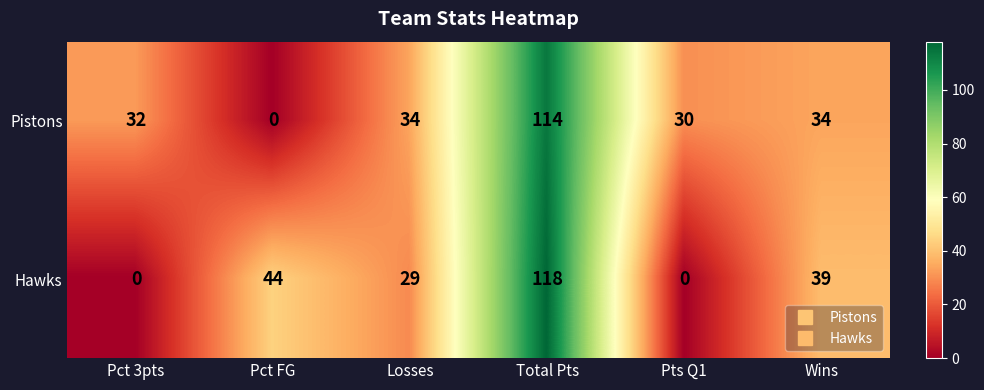

Reading left to right, list all the values displayed in this chart.

Pistons: Pct 3pts=32	Pct FG=0	Losses=34	Total Pts=114	Pts Q1=30	Wins=34
Hawks: Pct 3pts=0	Pct FG=44	Losses=29	Total Pts=118	Pts Q1=0	Wins=39